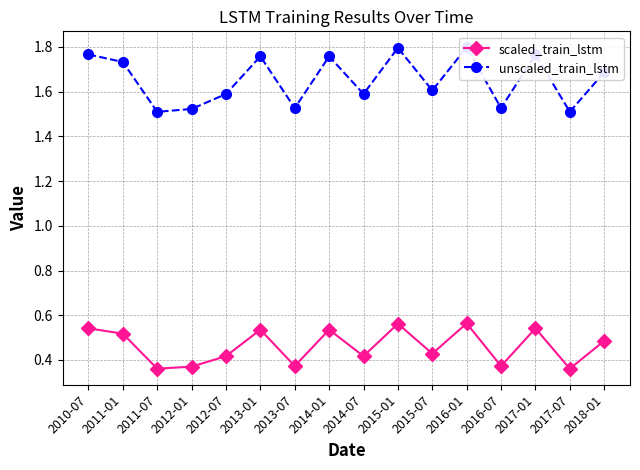

At which category does scaled_train_lstm reach its first local peak?

2013-01